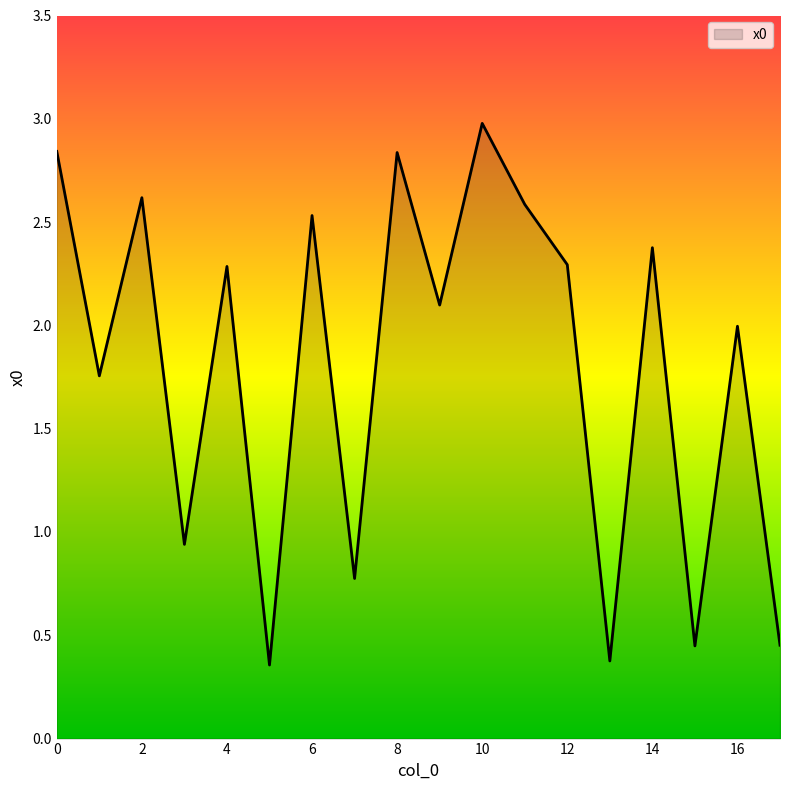

What is the greatest value displayed?

3.0